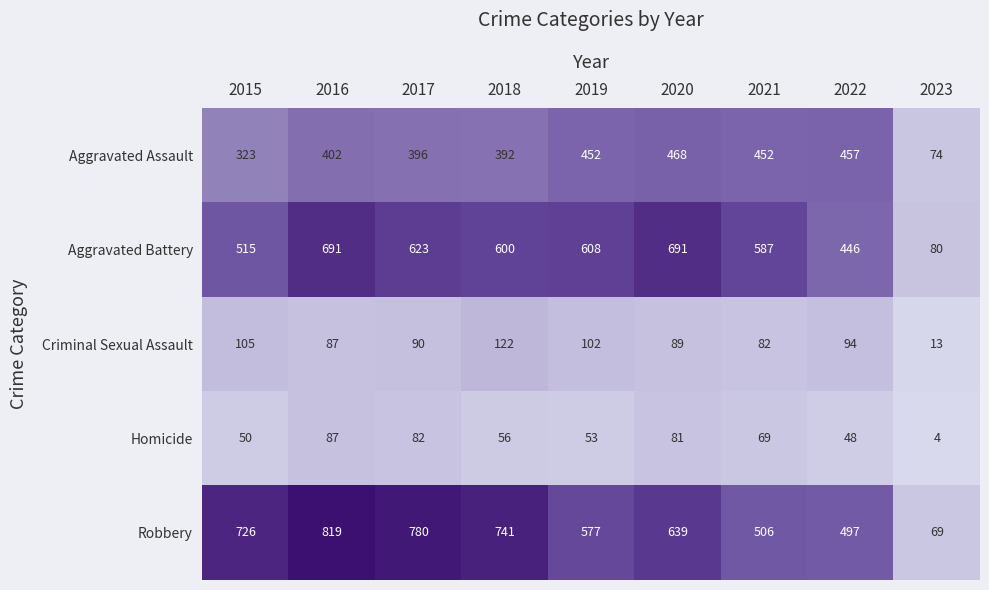

At how many categories does at least one series exceed 566?

7